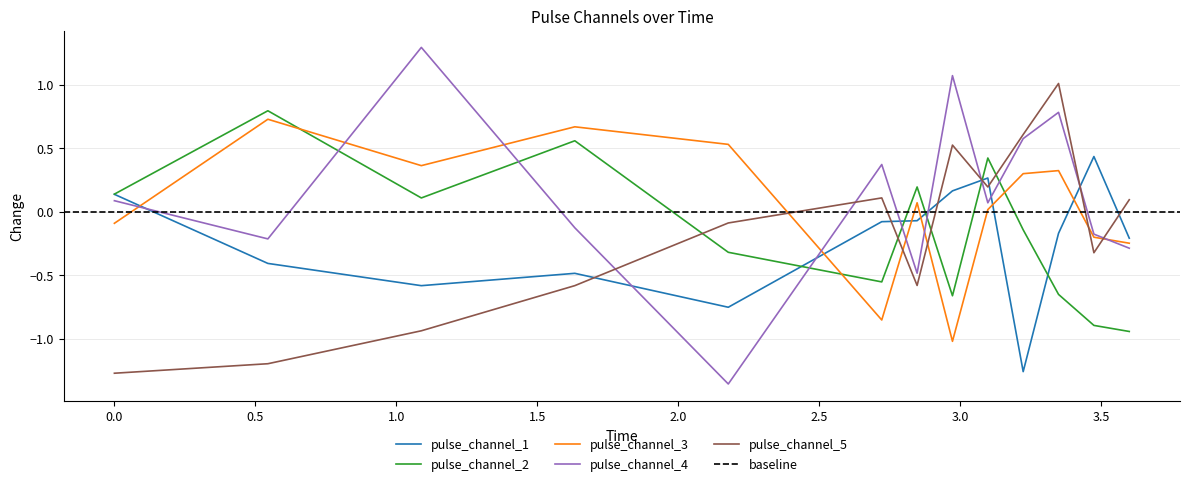

Which series has the largest total across all categories?

pulse_channel_4